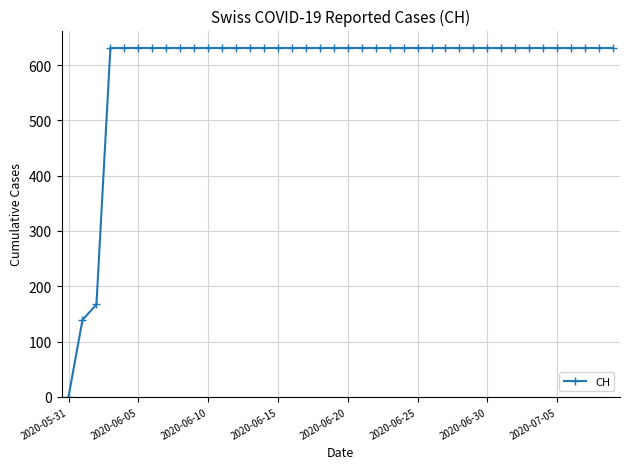

What is the difference between the maximum and minimum values?

631